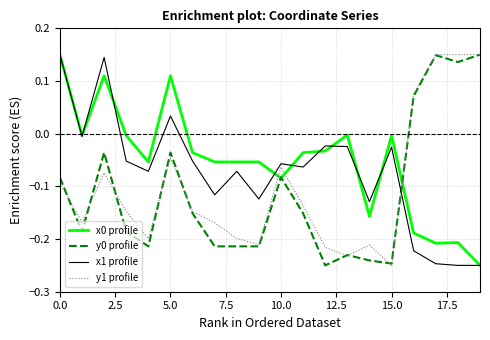

True or false: x1 profile and y0 profile intersect in this chart.

True